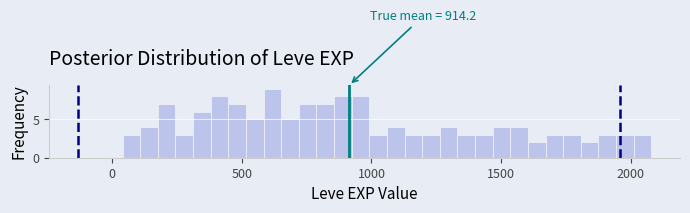

Around what value on the x-axis is the tallest bar? Give the approximate position of its centre, as read against the axis.

600